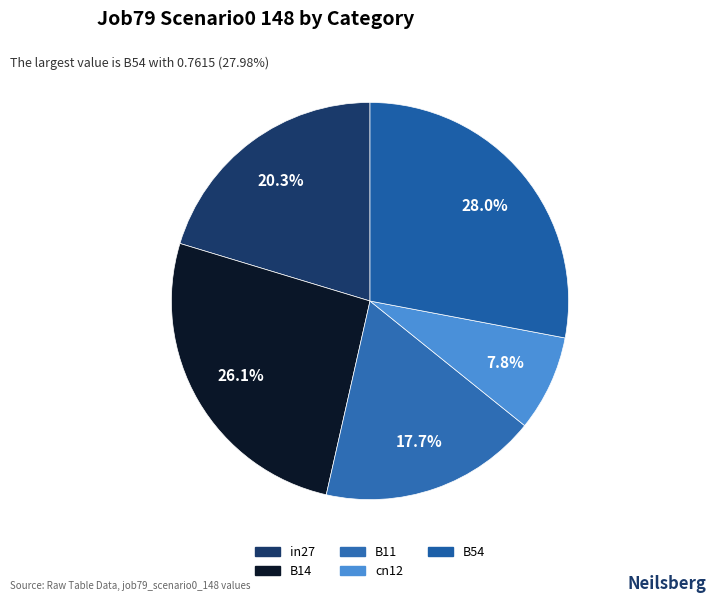

What is the change in value from B14 to B11?

-0.2